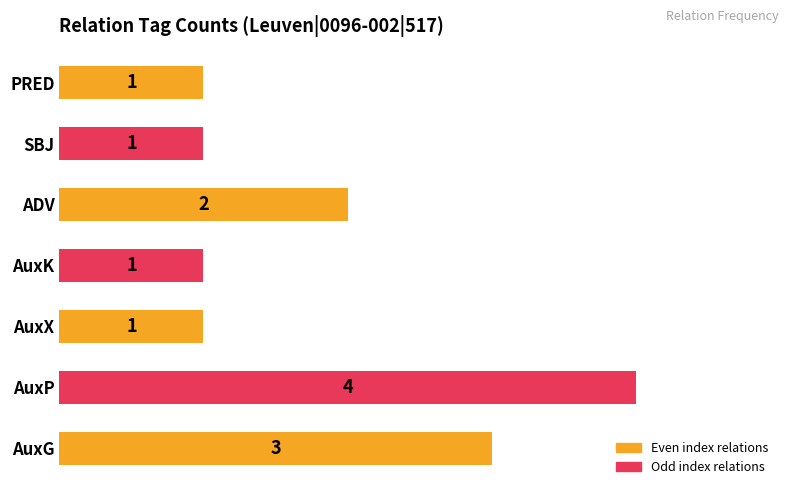

The value at PRED is 1. True or false?

True